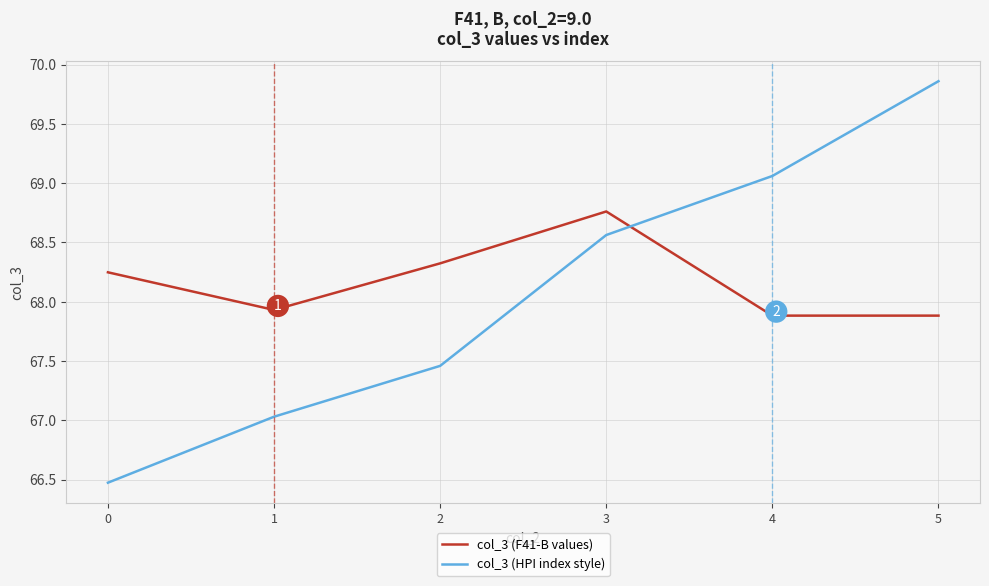

Rank the categories by col_3 (HPI index style) value from highest to lowest.

5, 4, 3, 2, 1, 0